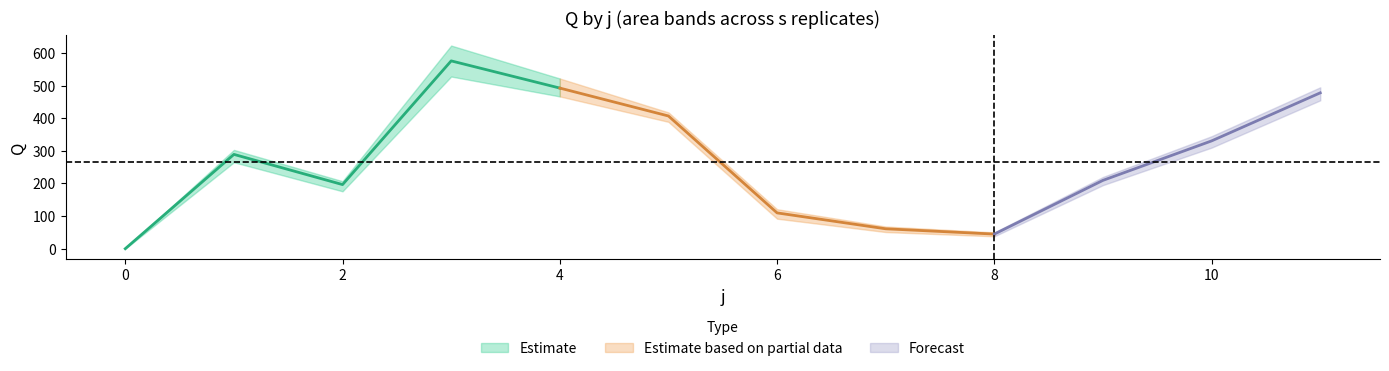

True or false: upper and lower intersect in this chart.

False